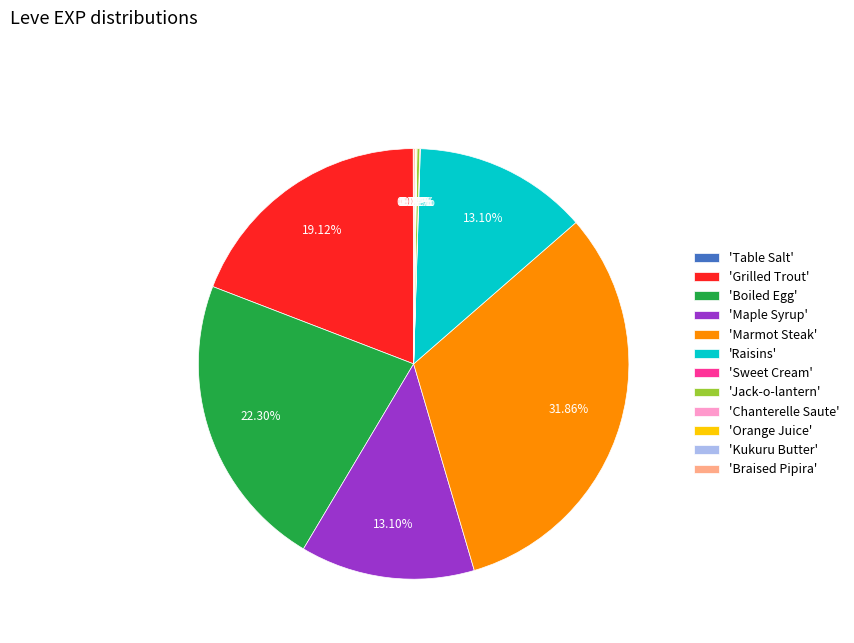

To the nearest percent, what is the average slice percentage?

8%